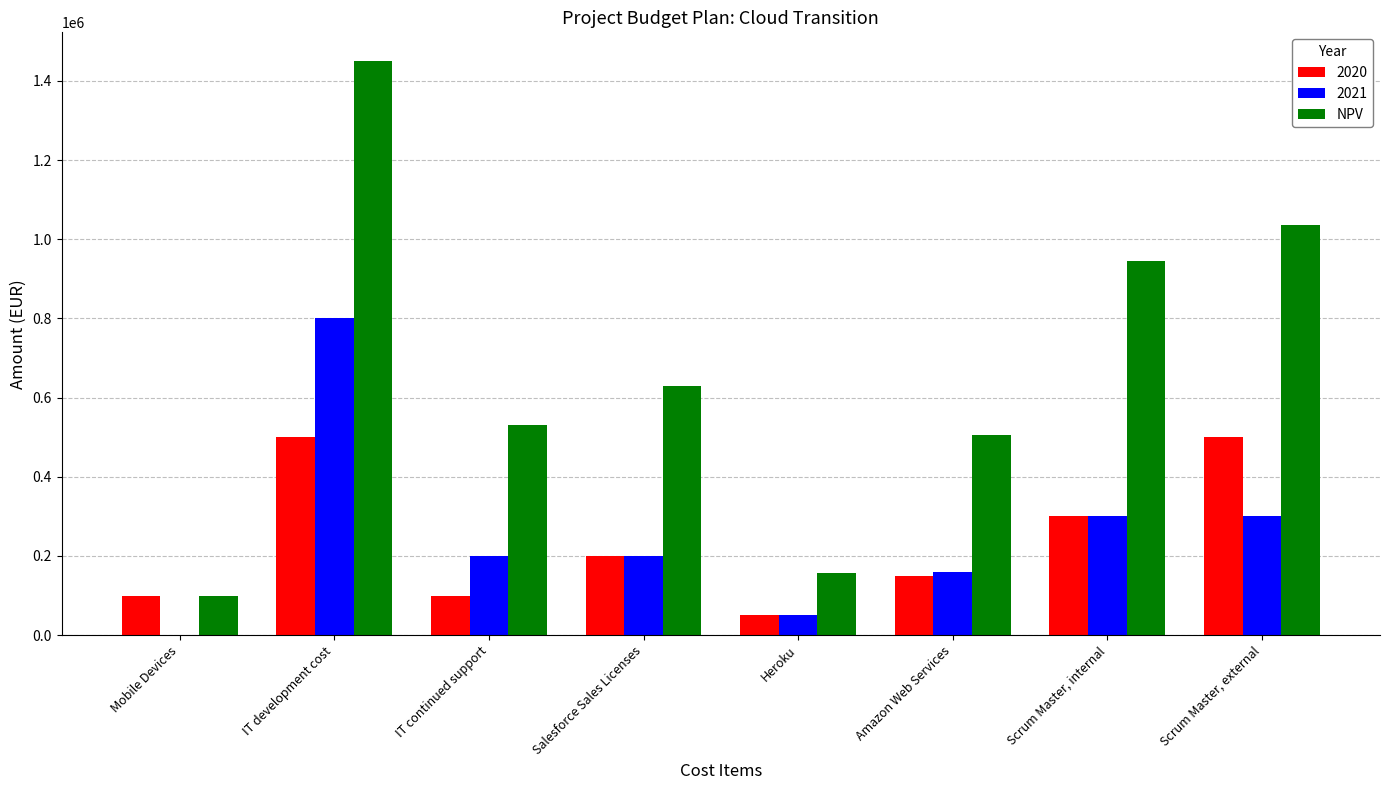

At which label is NPV closest to 775125?

Salesforce Sales Licenses